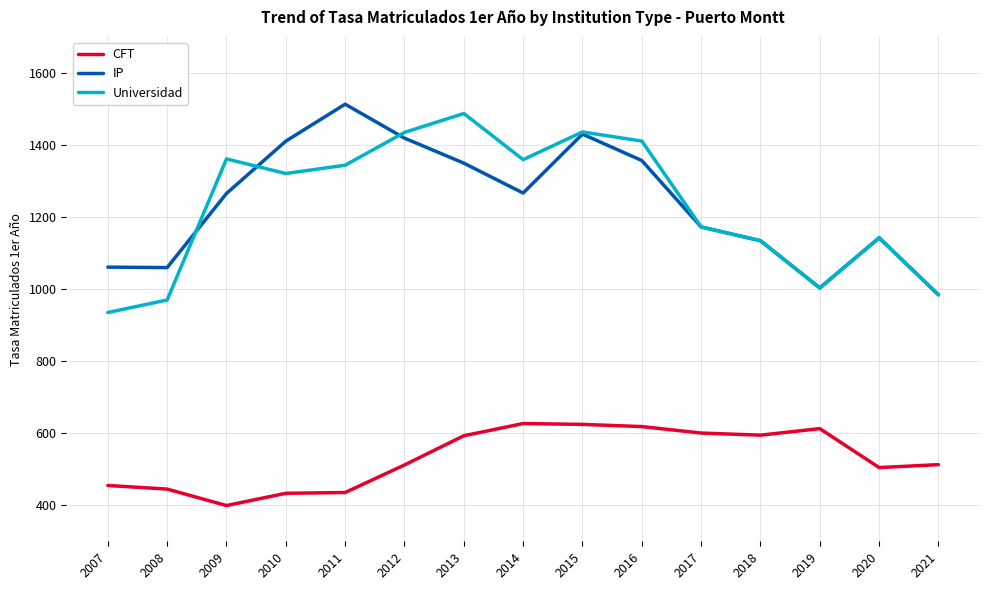

Does the chart display data point markers on the line(s)?

No